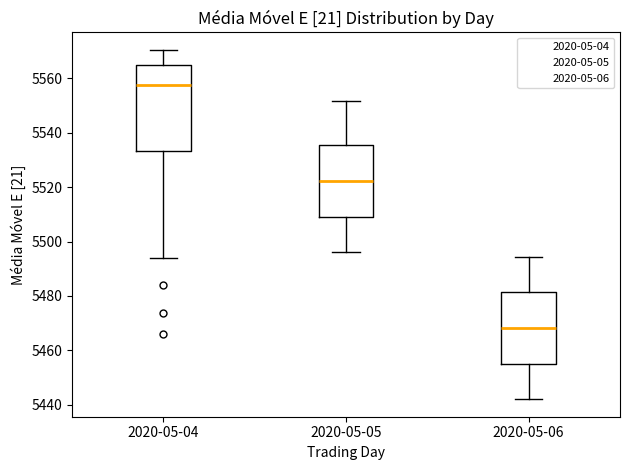

Where does the median line of the box for 2020-05-04 sit on the y-axis? The values are not printed on the chart, so give them approximately, as read against the axis.

5558